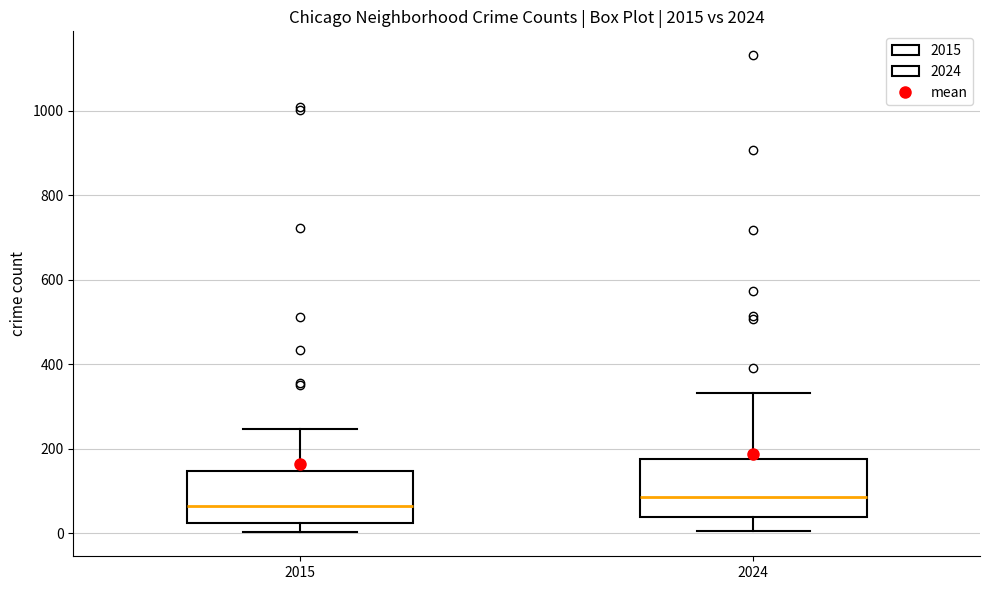

Reading left to right, read every box against the y-axis: the position of its median line, the range the box covers, and the ends of its whiskers. The values are not printed on the chart, so give them approximately, as read against the axis.

2015: median 60, box 20 to 140, whiskers 0 to 240
2024: median 80, box 40 to 180, whiskers 0 to 340